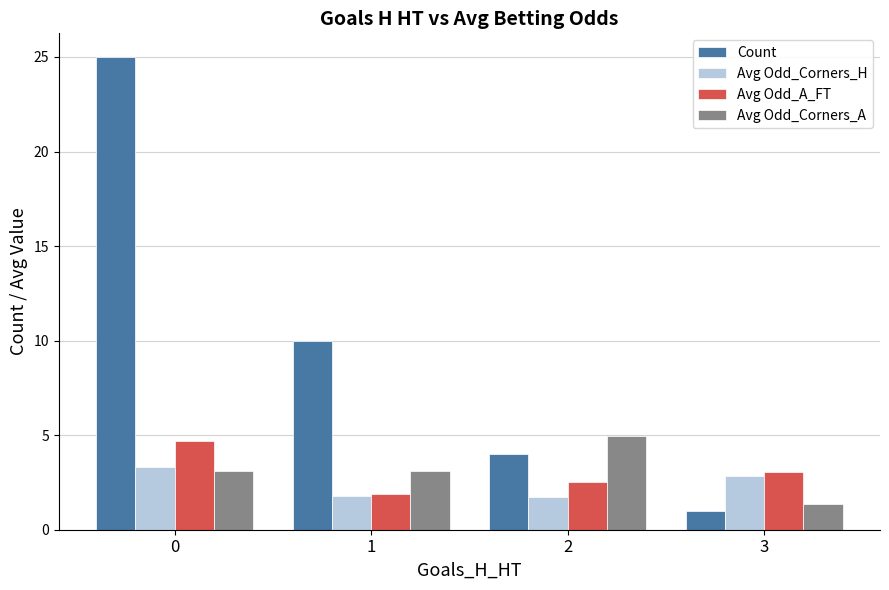

Is it true that Count equals 4.0 at 2?

True